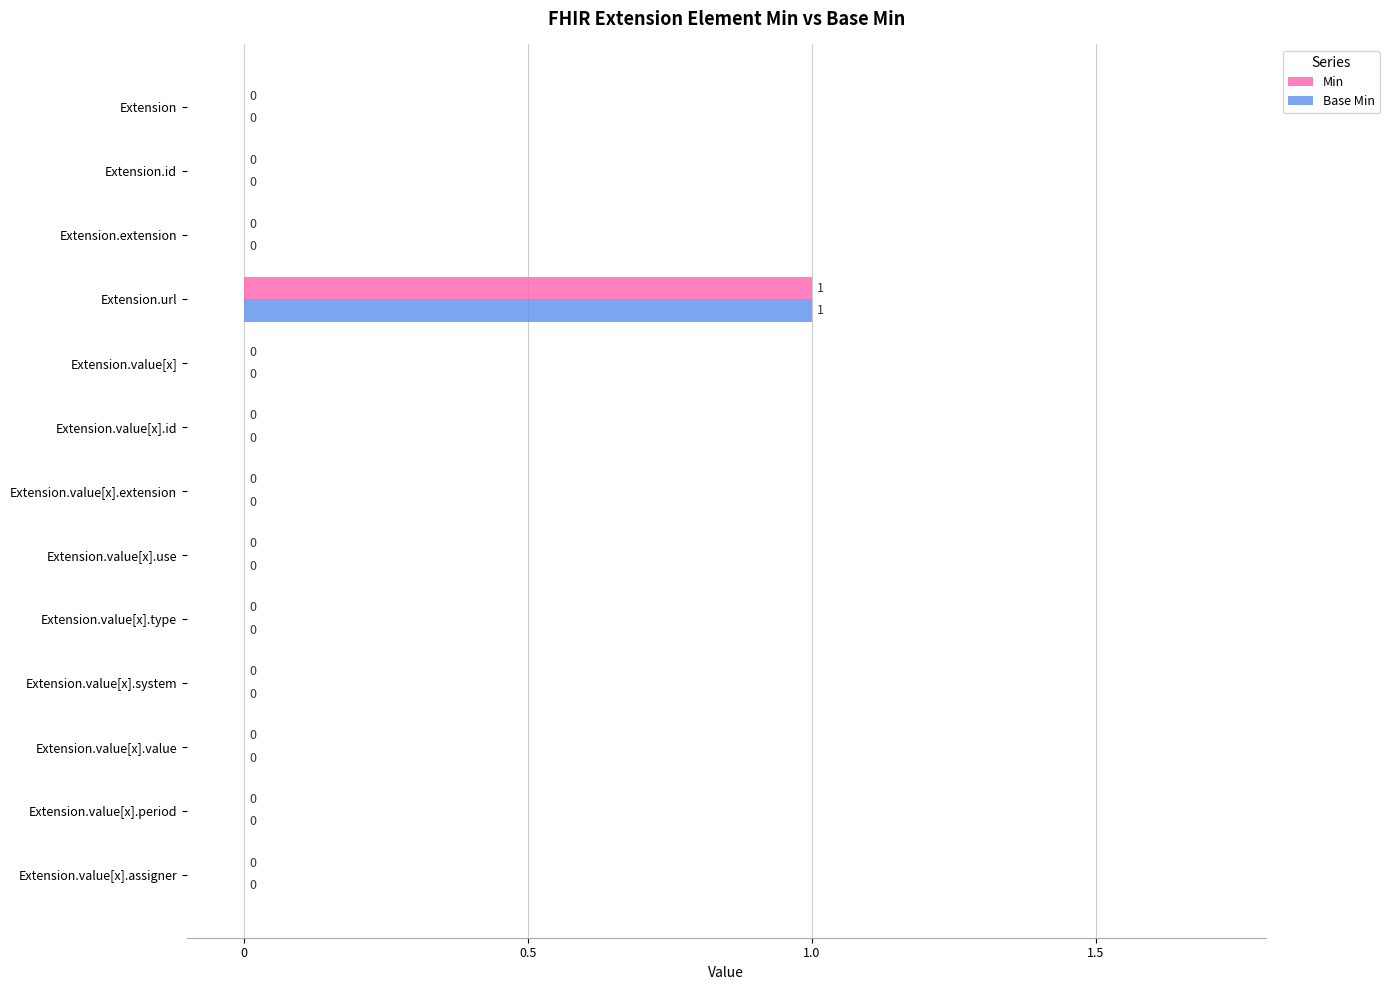

At which label does Min reach its peak?

Extension.url